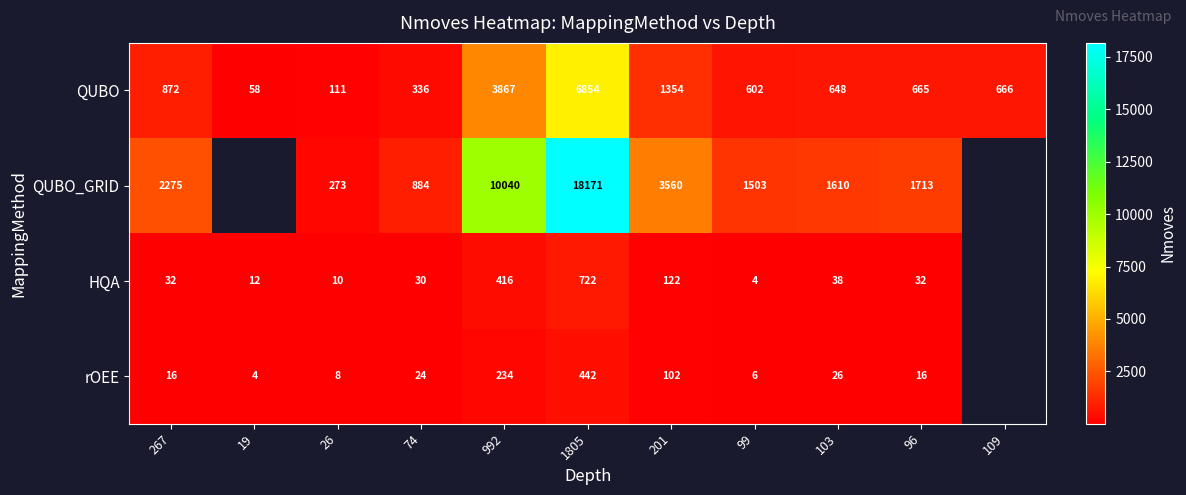

Where is QUBO nearest to the value 3456?

992